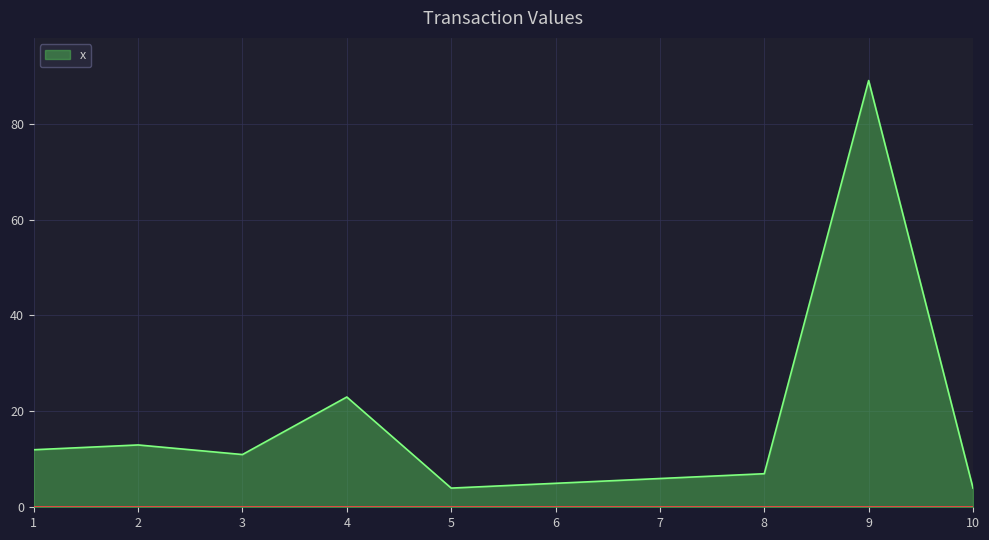

What is the ratio of the value at 6 to the value at 4?

0.2